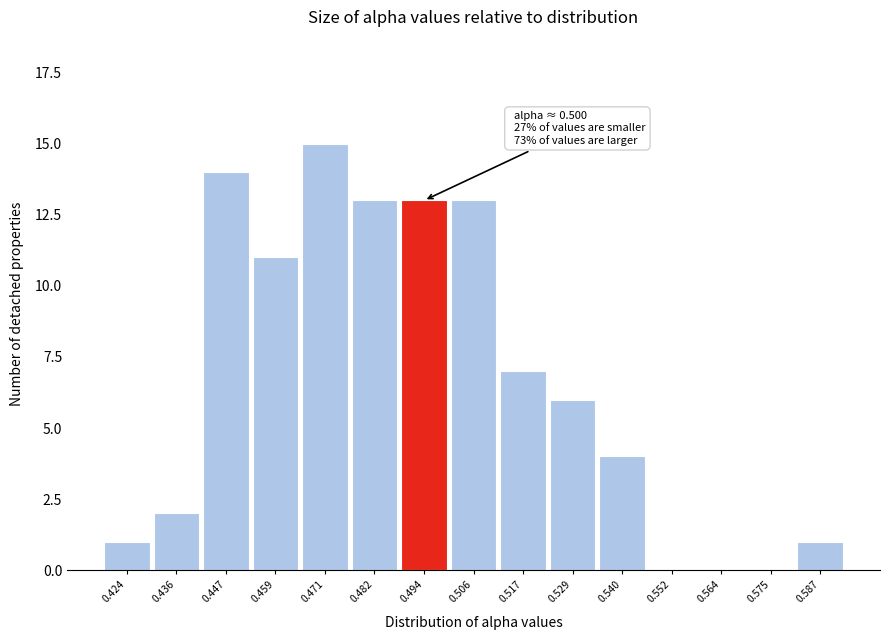

Reading right to left, list all the values displayed in this chart.

0.587=1	0.575=0	0.564=0	0.552=0	0.540=4	0.529=6	0.517=7	0.506=13	0.494=13	0.482=13	0.471=15	0.459=11	0.447=14	0.436=2	0.424=1